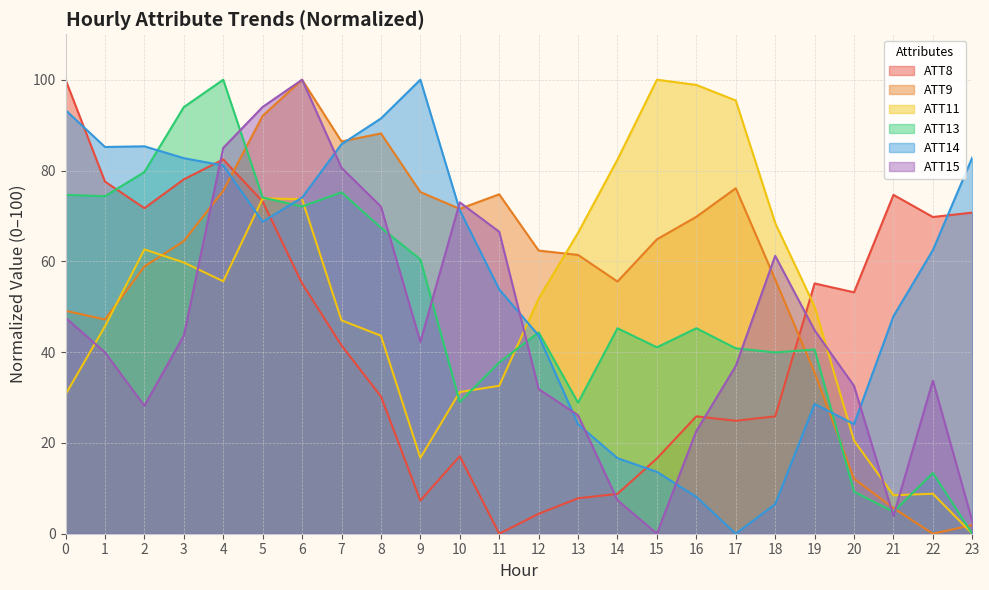

Reading left to right, extract all data points from this chart.

ATT8: 0=100.0	1=77.6	2=71.7	3=78.0	4=82.4	5=73.2	6=55.1	7=41.5	8=30.2	9=7.3	10=17.1	11=0.0	12=4.4	13=7.8	14=8.8	15=16.6	16=25.9	17=24.9	18=25.9	19=55.1	20=53.2	21=74.6	22=69.8	23=70.7
ATT9: 0=49.1	1=47.2	2=58.9	3=64.5	4=75.5	5=92.0	6=100.0	7=86.4	8=88.2	9=75.3	10=71.6	11=74.8	12=62.4	13=61.4	14=55.5	15=64.8	16=69.8	17=76.1	18=56.0	19=35.5	20=12.1	21=5.6	22=0.0	23=1.9
ATT11: 0=30.7	1=45.7	2=62.6	3=59.7	4=55.6	5=73.8	6=73.7	7=47.0	8=43.6	9=16.7	10=31.2	11=32.6	12=51.8	13=66.3	14=82.4	15=100.0	16=98.9	17=95.4	18=68.4	19=50.0	20=20.5	21=8.5	22=8.8	23=0.0
ATT13: 0=74.7	1=74.3	2=79.7	3=94.0	4=100.0	5=74.0	6=72.1	7=75.2	8=67.4	9=60.4	10=29.0	11=37.7	12=44.4	13=28.9	14=45.3	15=41.1	16=45.3	17=40.8	18=39.9	19=40.6	20=9.2	21=4.8	22=13.4	23=0.0
ATT14: 0=93.3	1=85.2	2=85.3	3=82.7	4=81.1	5=68.7	6=74.0	7=85.8	8=91.5	9=100.0	10=71.2	11=53.8	12=43.7	13=24.1	14=16.6	15=13.6	16=8.1	17=0.0	18=6.5	19=28.6	20=24.1	21=47.9	22=62.5	23=82.9
ATT15: 0=47.6	1=40.0	2=28.2	3=43.6	4=85.0	5=94.0	6=100.0	7=80.6	8=72.1	9=42.3	10=73.0	11=66.5	12=31.9	13=26.1	14=7.4	15=0.0	16=22.6	17=37.0	18=61.2	19=44.8	20=32.6	21=3.9	22=33.7	23=2.8